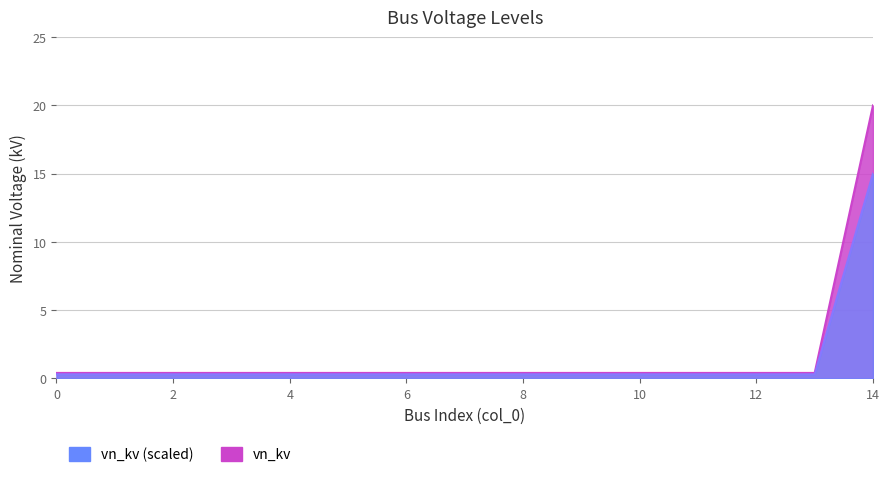

What is the minimum value shown in the chart?

0.4